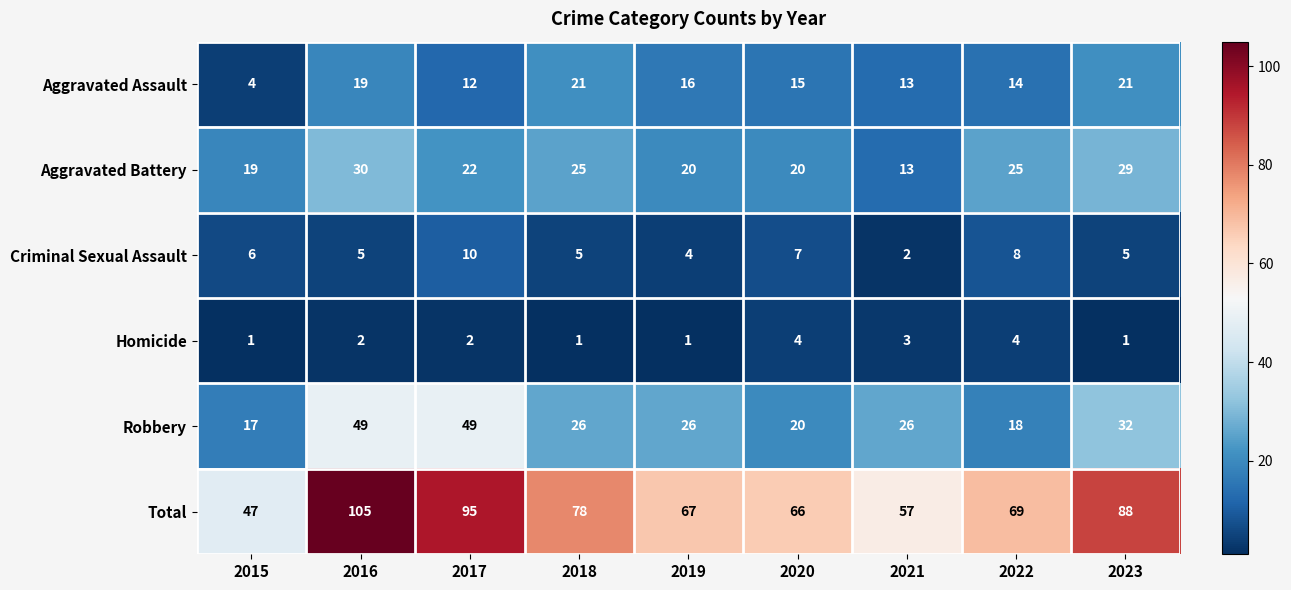

How many distinct data groups are displayed?

6